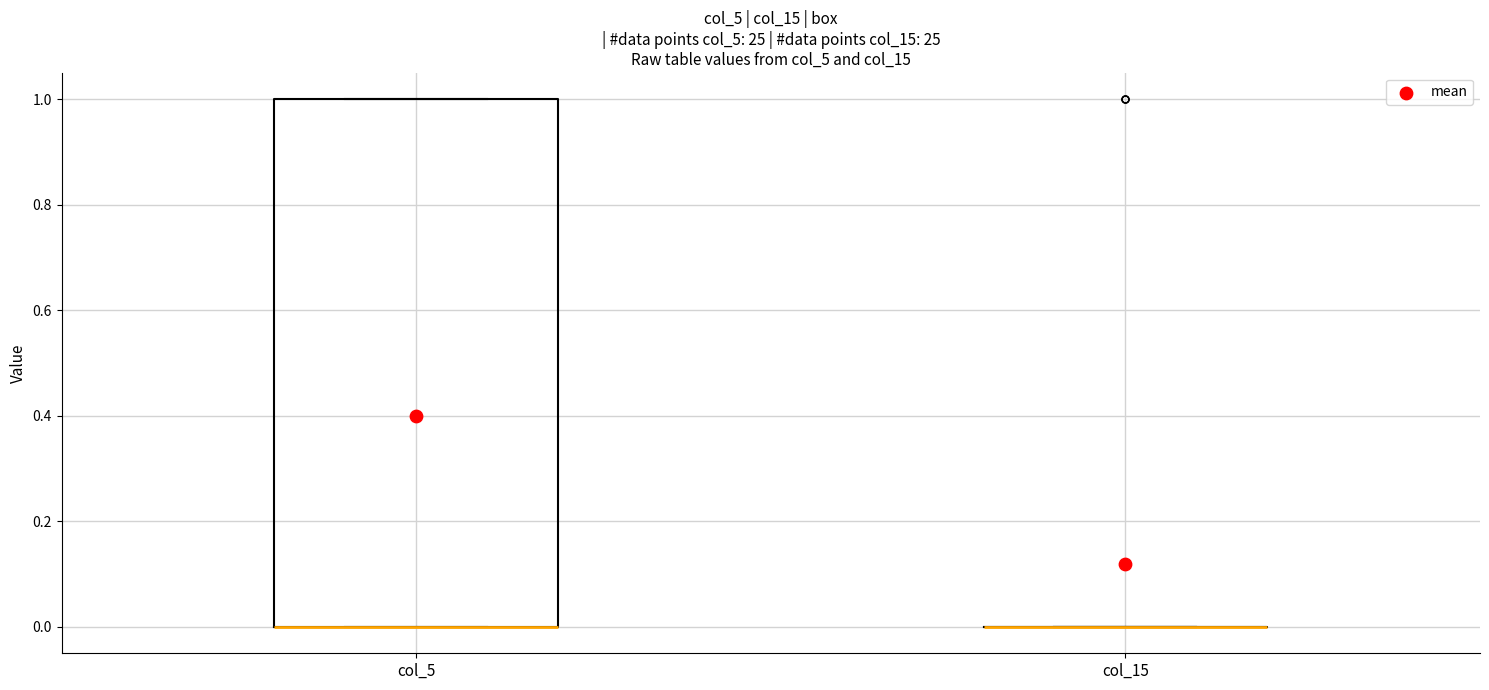

Where is the lower edge of the box for col_5 on the y-axis? The values are not printed on the chart, so give them approximately, as read against the axis.

0